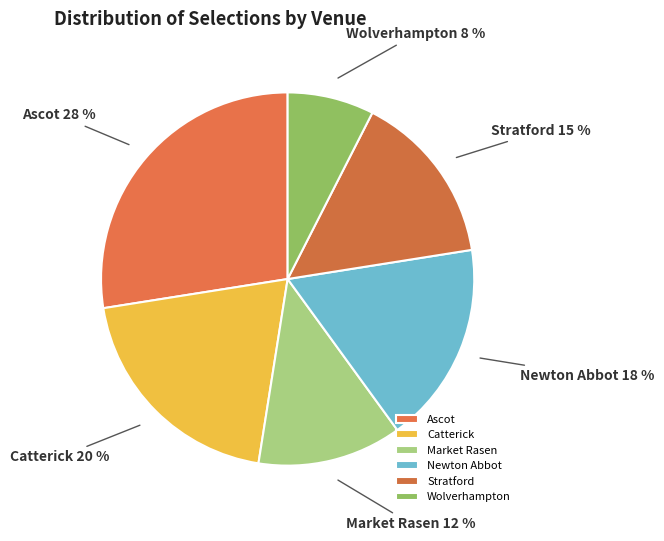

Which category has the biggest portion of the pie?

Ascot